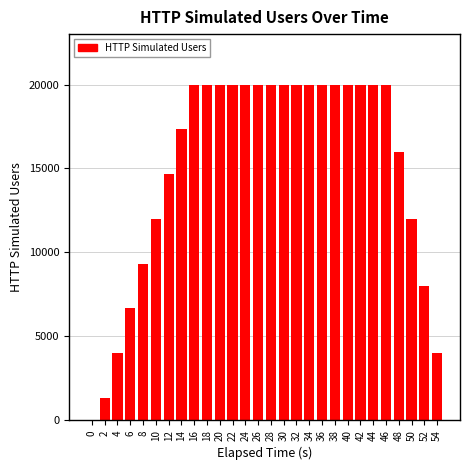

Are the bars grouped side by side (vs. stacked)?

No